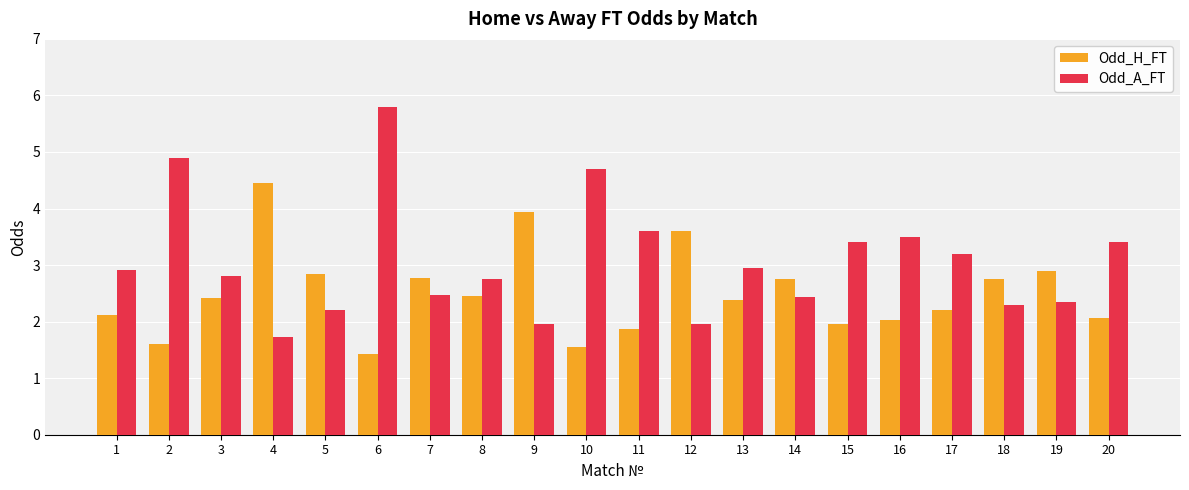

What is the difference between the highest and lowest values at 17?

1.0